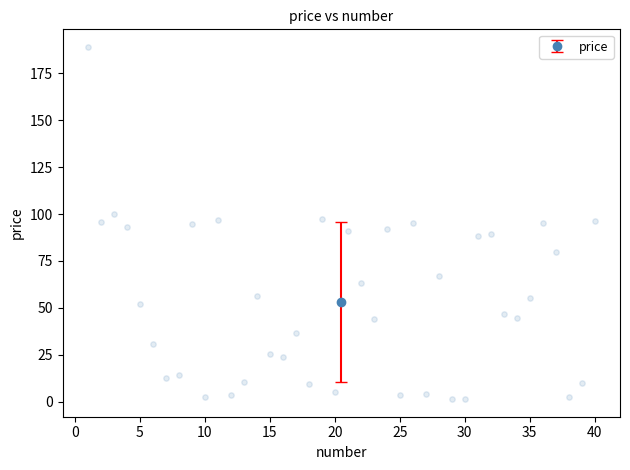

What is the range of X values (max minus min)?

39.0